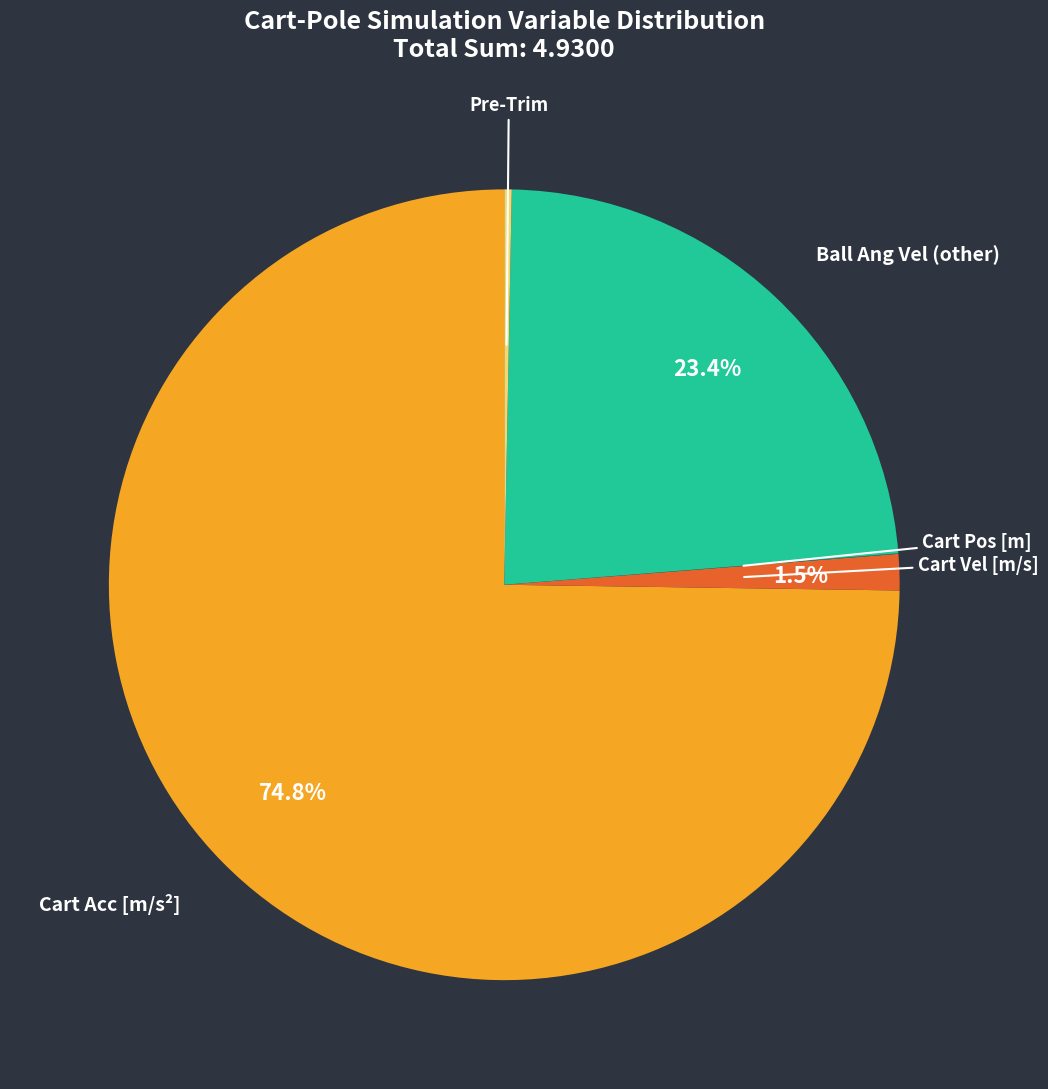

Is there any slice that represents more than half of the pie?

Yes